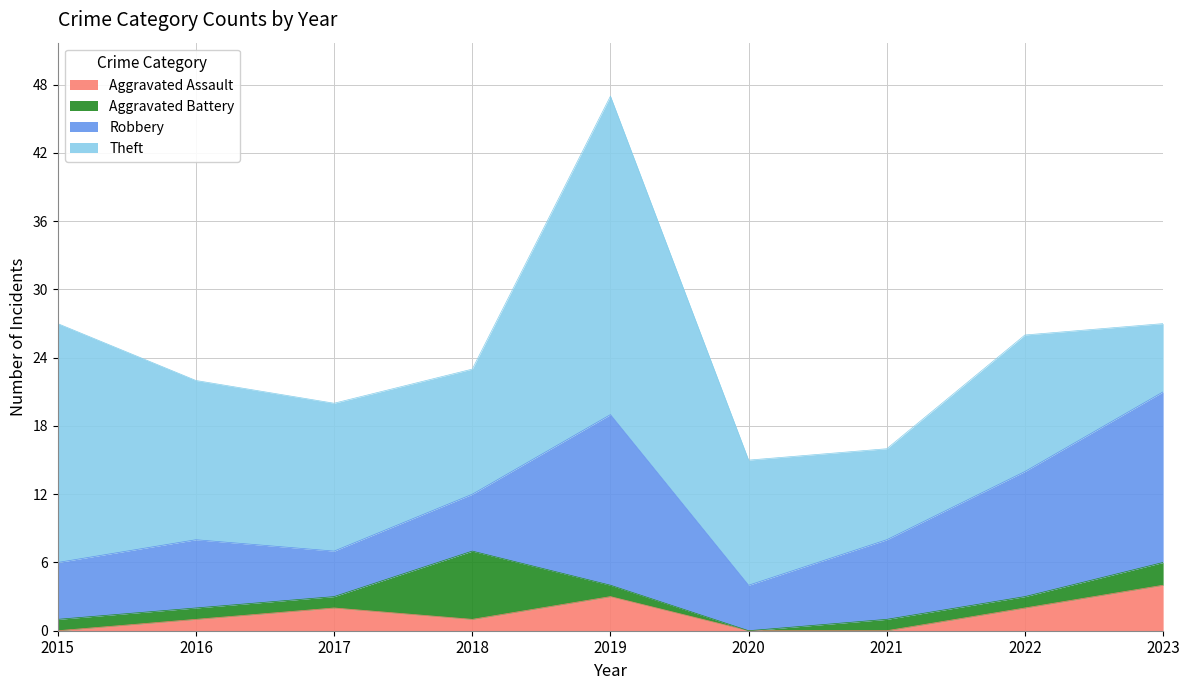

Rank the series at 2016 from lowest to highest value.

Aggravated Assault, Aggravated Battery, Robbery, Theft